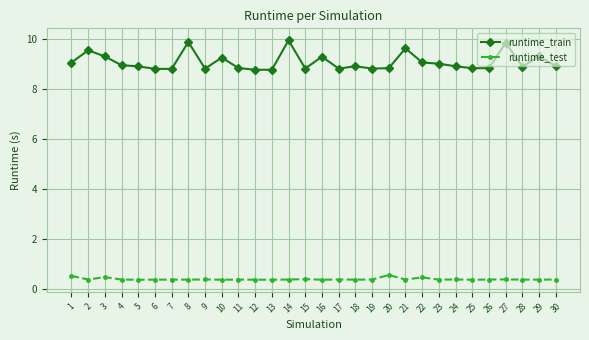

True or false: runtime_train has more than 1 points higher than both neighbors.

True